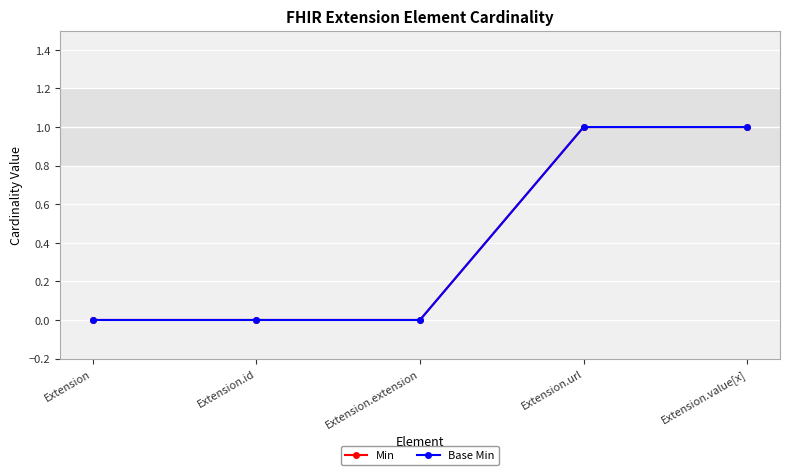

How many distinct data groups are displayed?

2